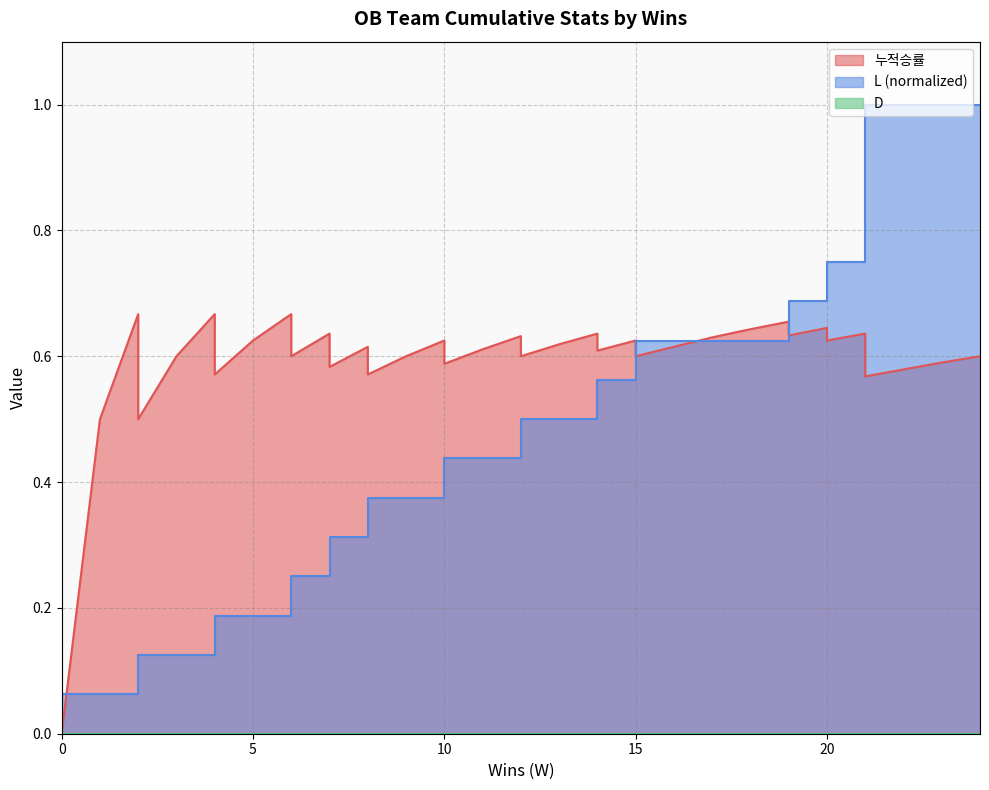

Does the chart have visible grid lines?

Yes